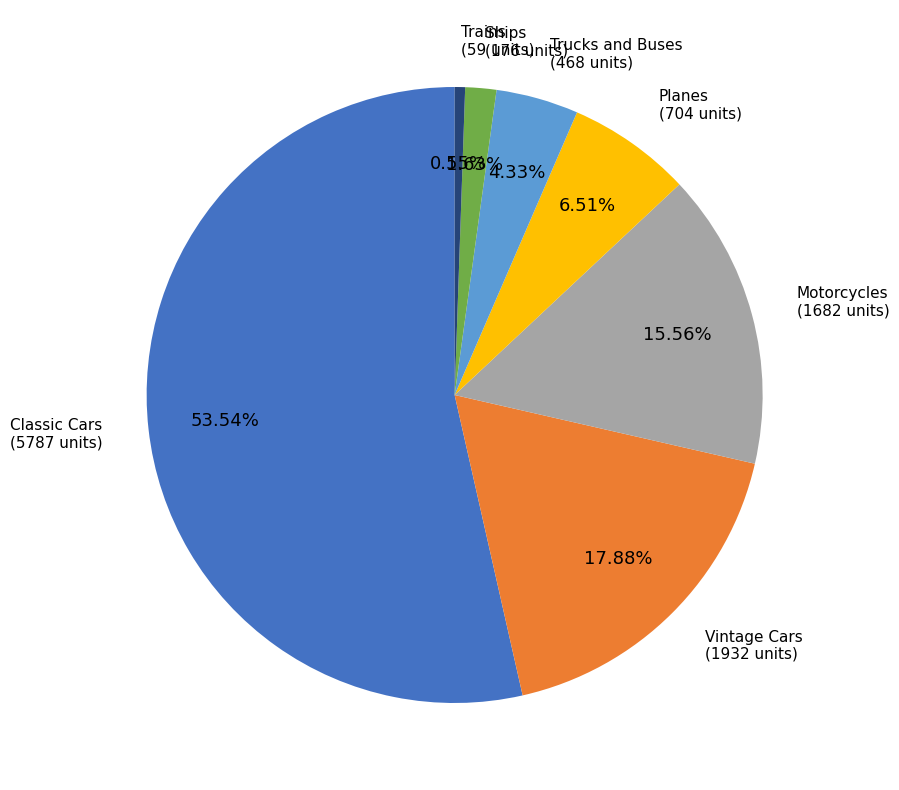

To the nearest percent, what is the difference between the Trains and Classic Cars slice percentages?

53%